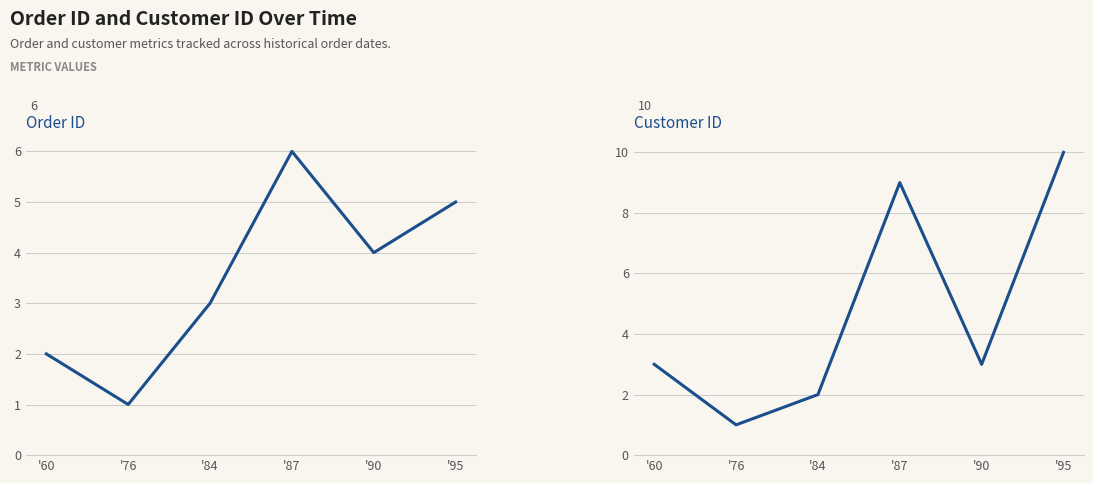

After their last crossing, which series has the higher values: customer_id or order_id?

customer_id